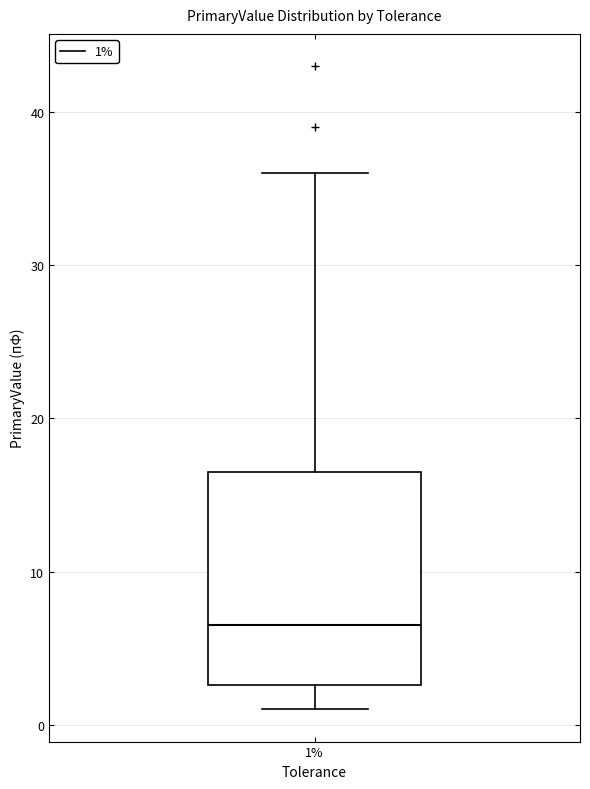

Where is the upper edge of the box at x = 1% on the y-axis? The values are not printed on the chart, so give them approximately, as read against the axis.

17